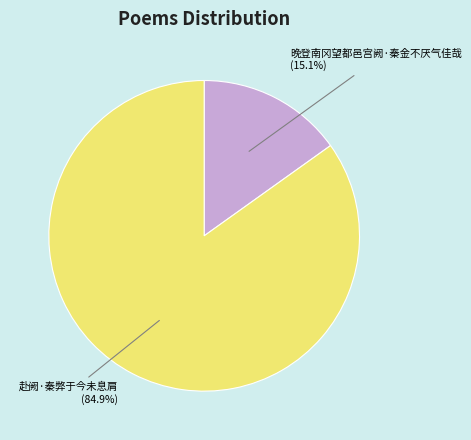

To the nearest percent, what is the difference between the largest and smallest slice percentages?

70%